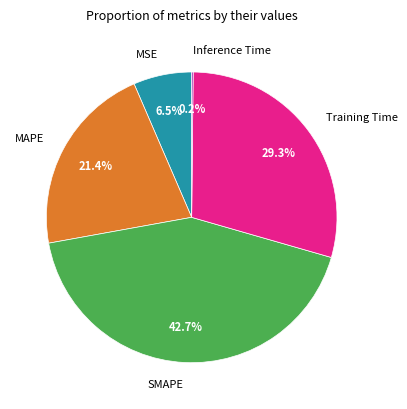

Which has a higher value, Training Time or MAPE?

Training Time